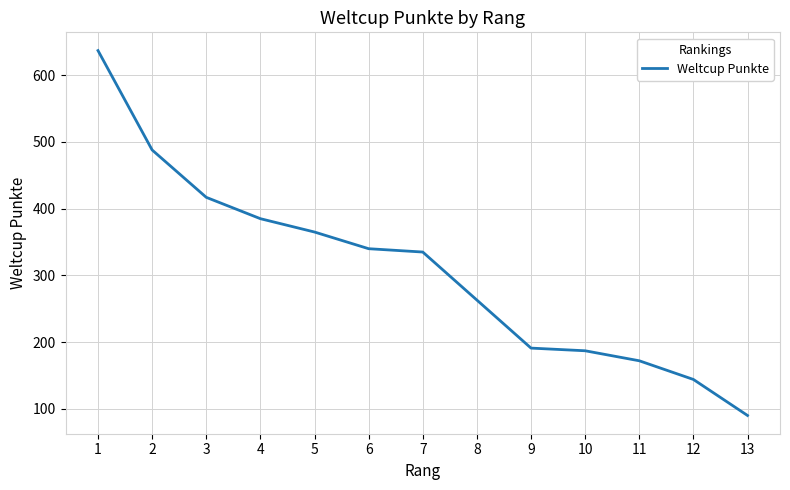

What is the sum of all values?

4014